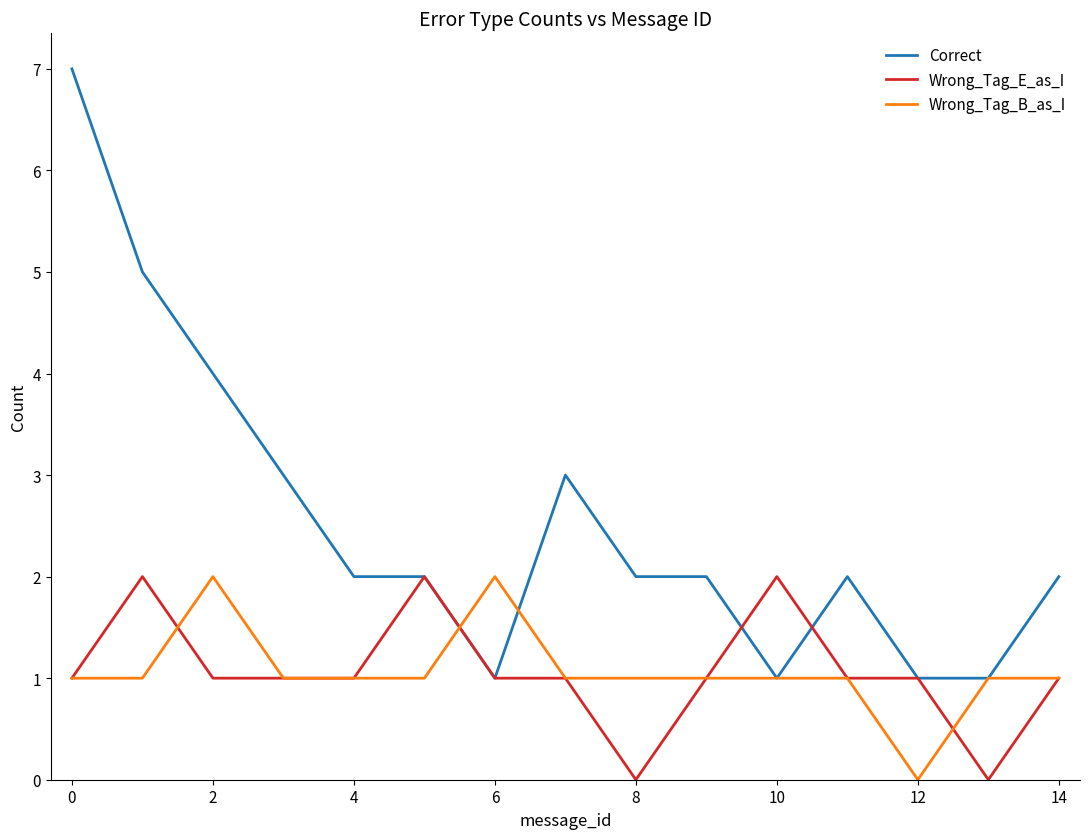

Which series has the largest total across all categories?

Correct